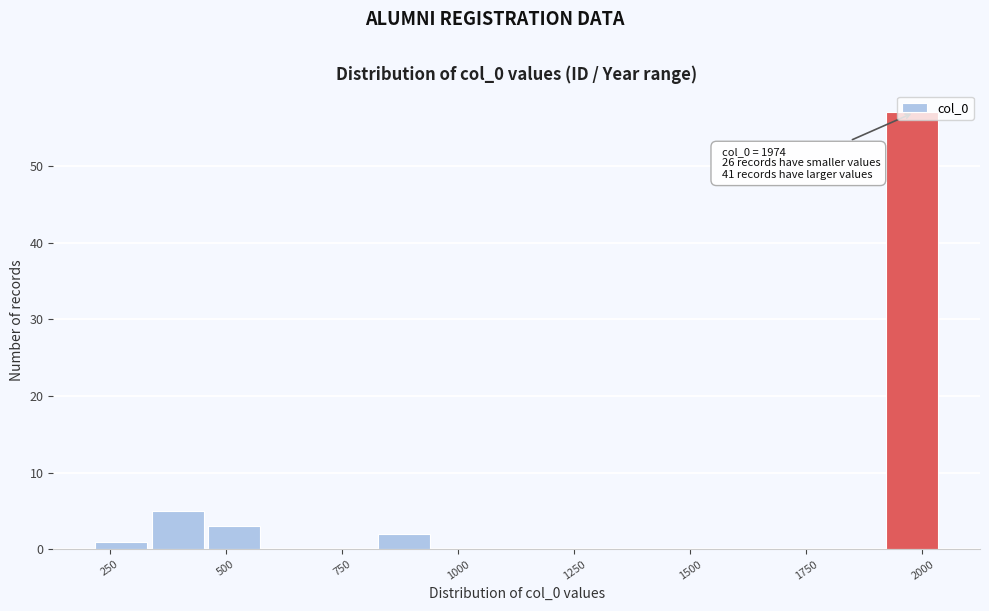

Around what value on the x-axis is the tallest bar? Give the approximate position of its centre, as read against the axis.

2000